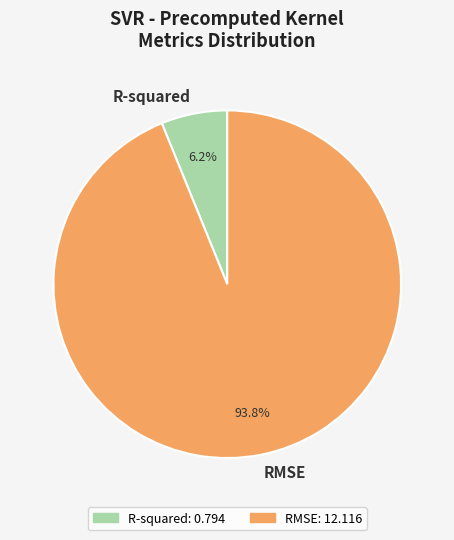

The RMSE slice represents 88% of the pie. True or false?

False